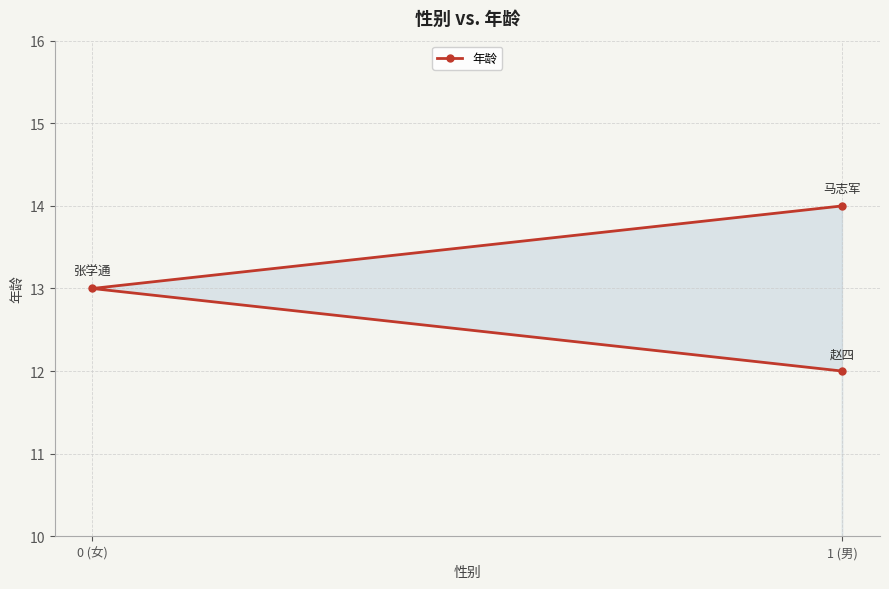

Reading left to right, transcribe all the data shown in this chart.

12	13	14